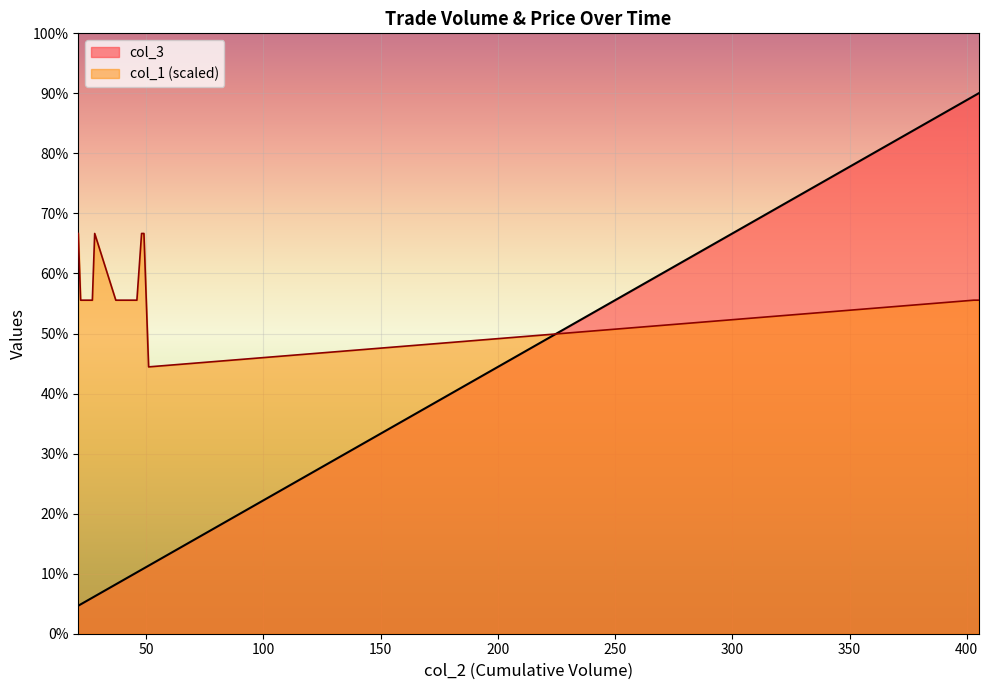

Reading left to right, extract all data points from this chart.

col_3: 21.0	22.0	22.0	22.0	22.0	22.0	22.0	22.0	22.0	22.0	22.0	22.0	22.0	26.0	27.0	28.0	37.0	42.0	42.0	42.0	42.0	42.0	42.0	42.0	43.0	43.0	43.0	44.0	45.0	46.0	48.0	48.0	48.0	49.0	49.0	51.0	403.0	403.0	405.0	405.0
col_1: 300.0	250.0	250.0	250.0	250.0	250.0	250.0	250.0	250.0	250.0	250.0	250.0	250.0	250.0	250.0	300.0	250.0	250.0	250.0	250.0	250.0	250.0	250.0	250.0	250.0	250.0	250.0	250.0	250.0	250.0	300.0	300.0	300.0	300.0	300.0	200.0	250.0	250.0	250.0	250.0